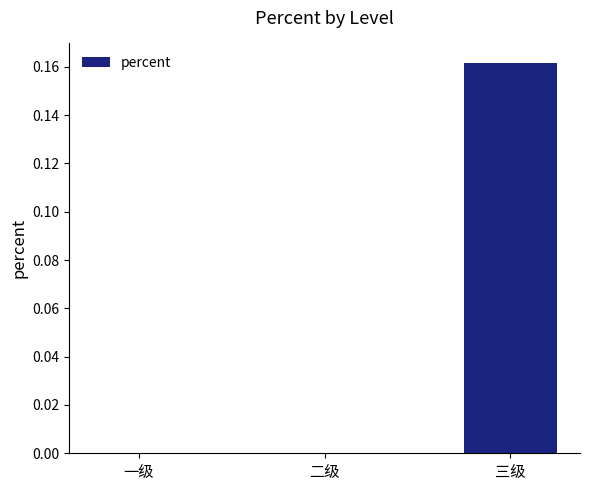

True or false: the data shows 0.0 at 二级.

True